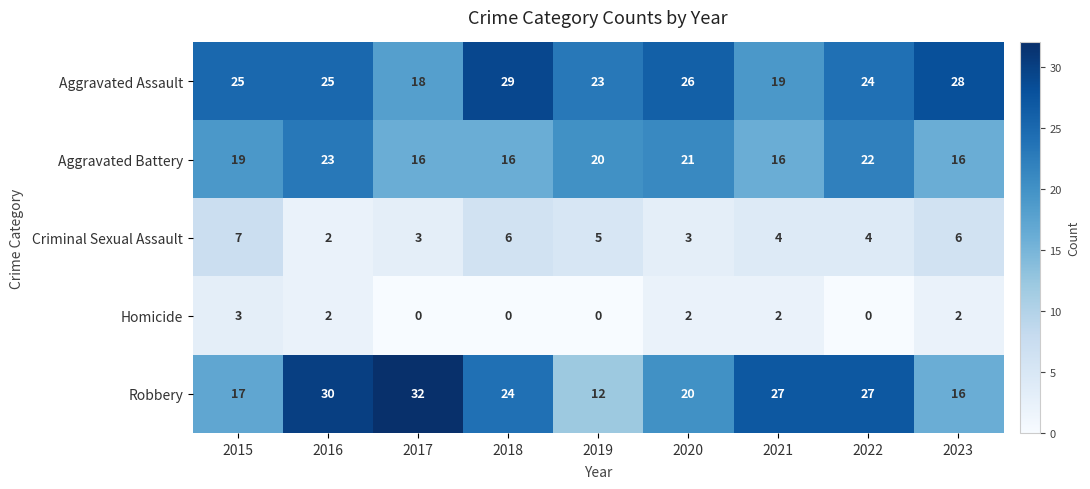

Which series has the widest spread of values?

Robbery